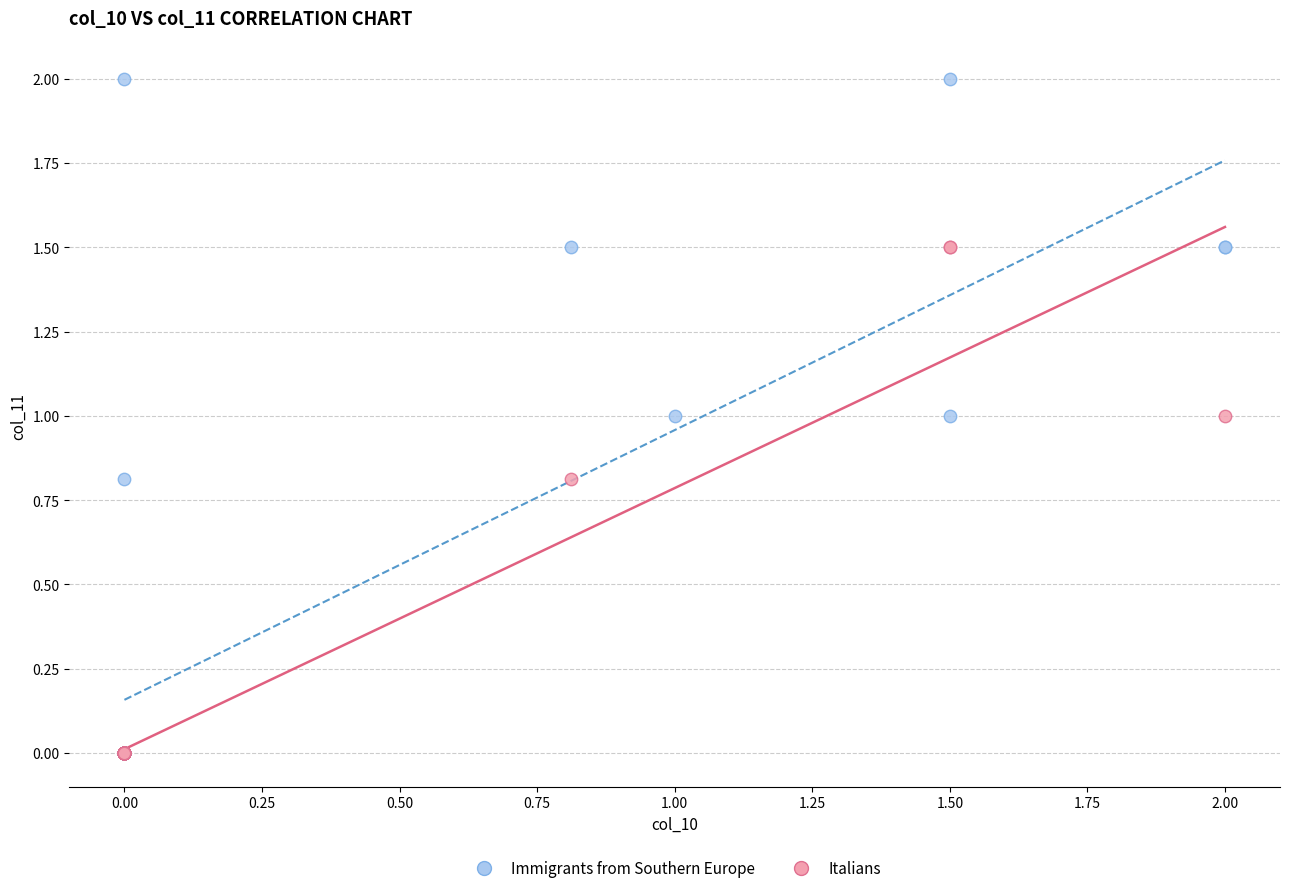

Which series has the widest spread of Y values?

Immigrants from Southern Europe